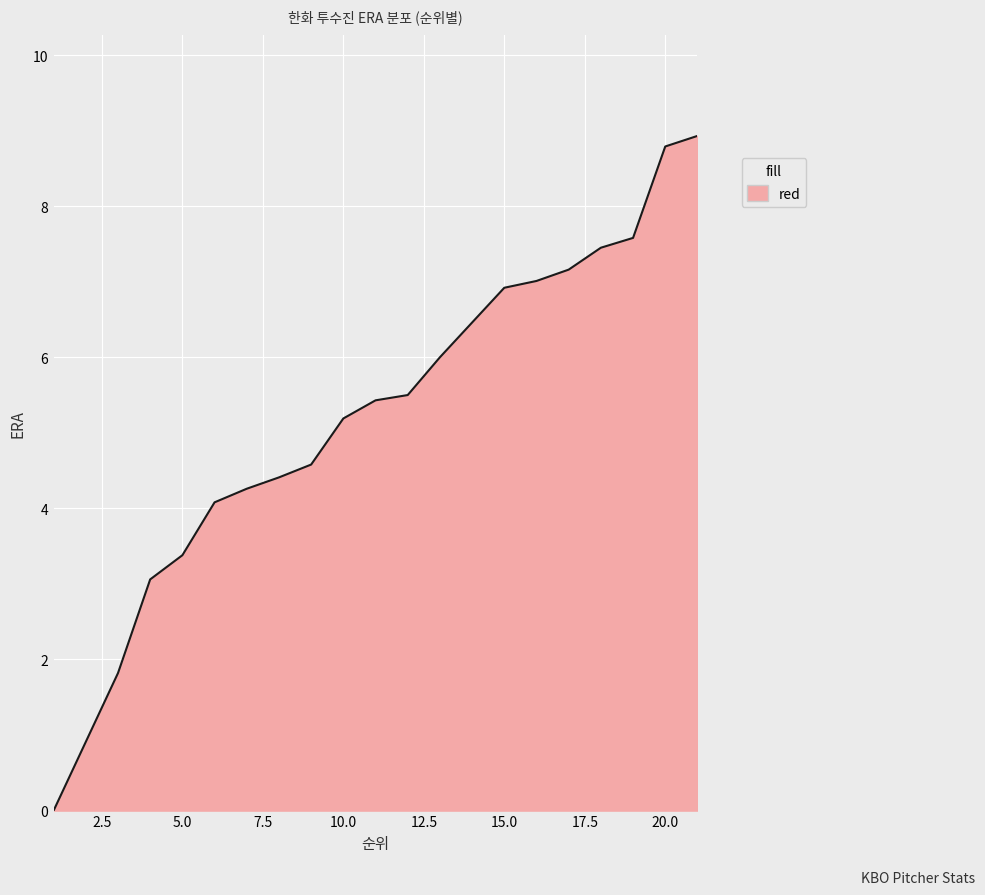

How many categories are shown in the chart?

20